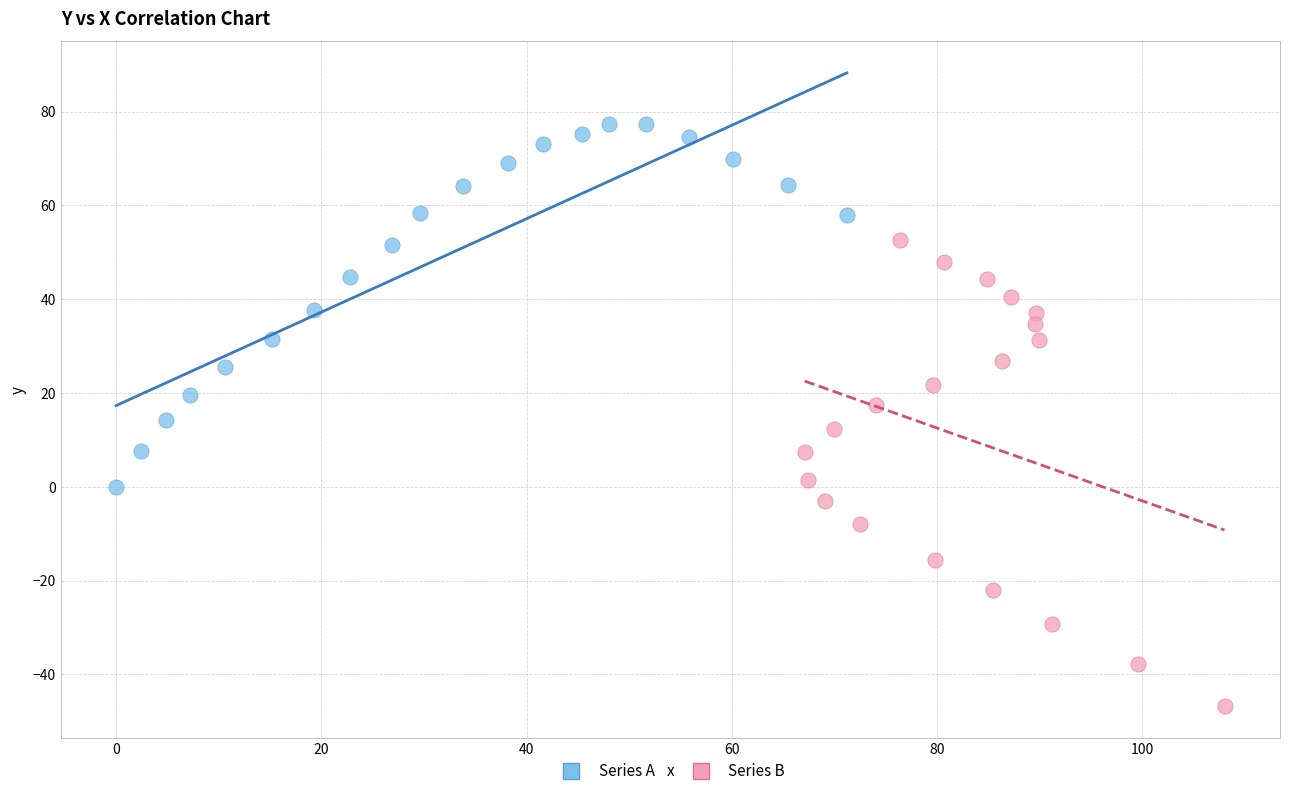

Which series contains the highest Y value?

Series A